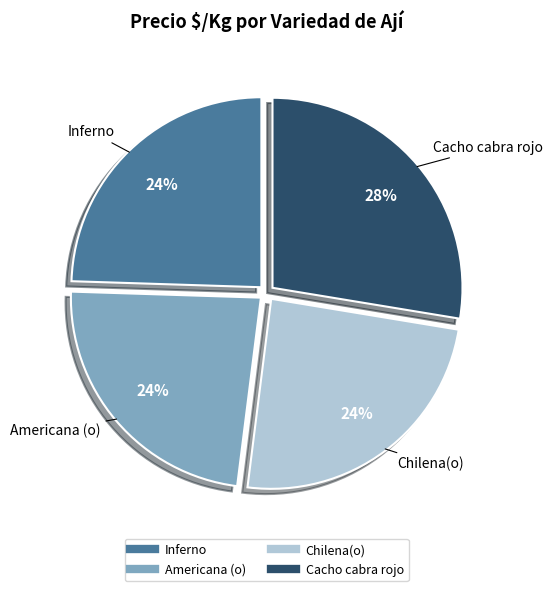

How many slices are in this pie chart?

4